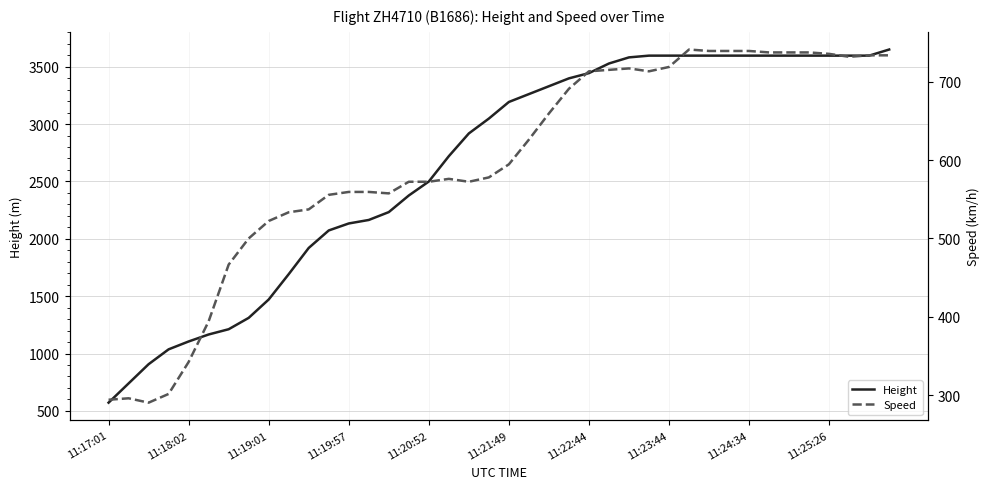

Which series has the widest spread of values?

Height